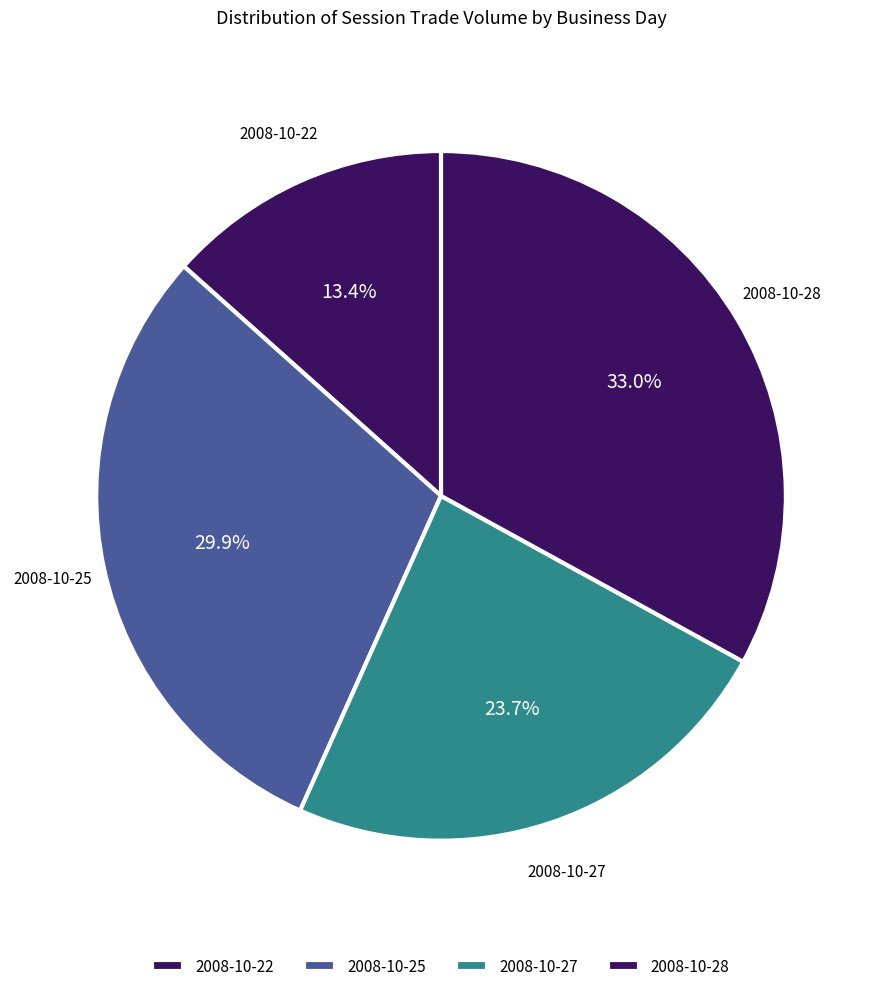

How many slices are in this pie chart?

4